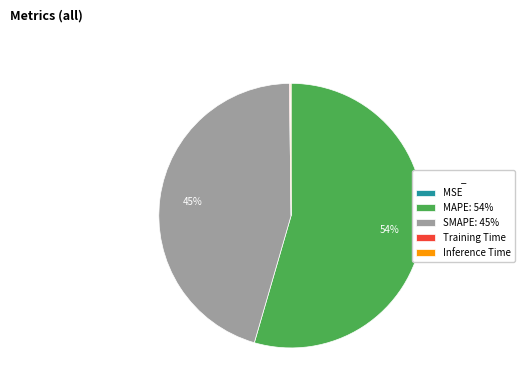

Which category has the biggest portion of the pie?

MAPE